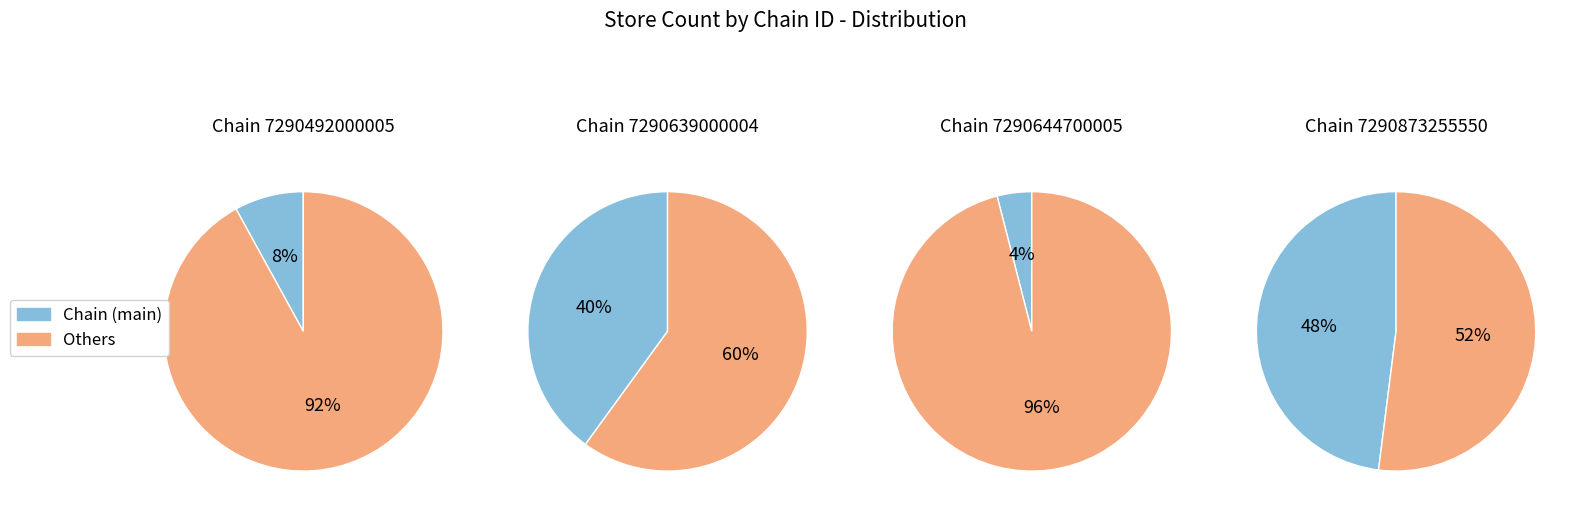

How much of the chart is everything except 7290644700005?

96.0%